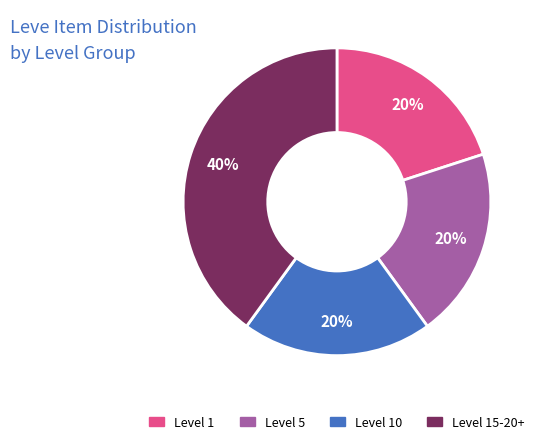

To the nearest percent, what portion does Level 5 represent?

20%